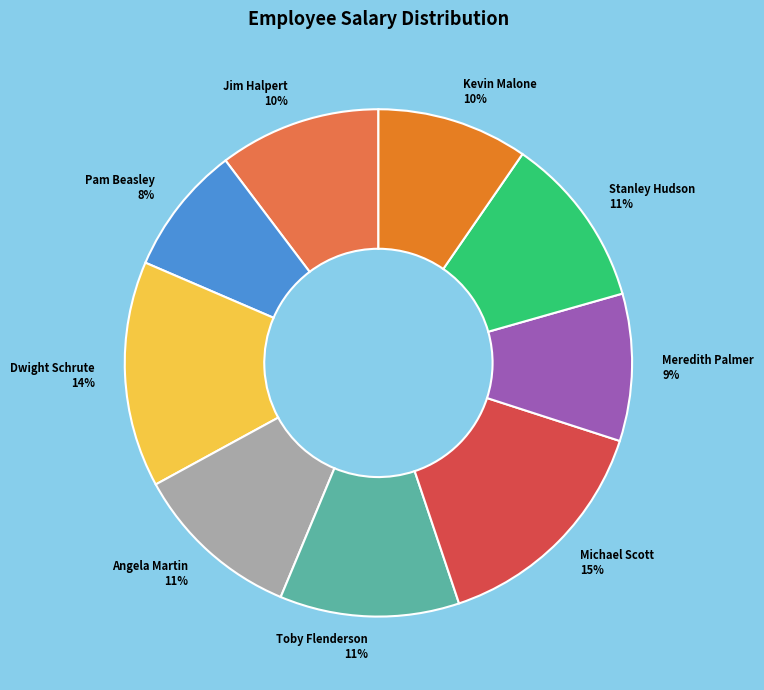

To the nearest percent, what portion does Dwight Schrute represent?

14%